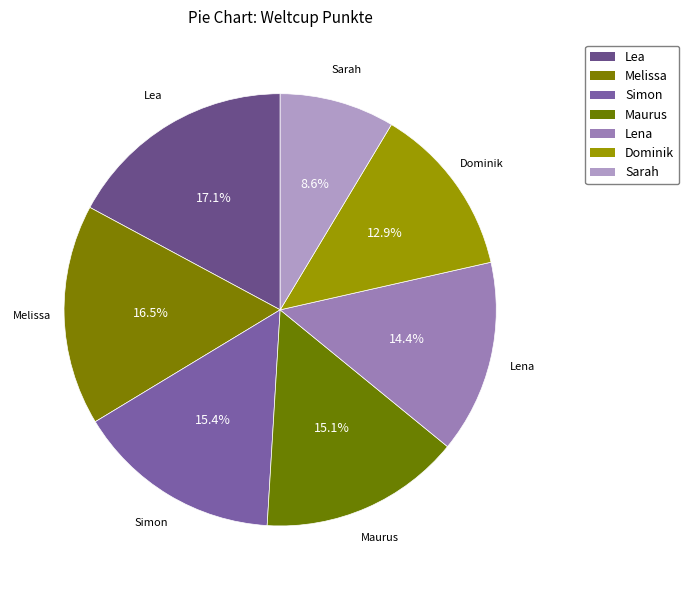

Do Lea and Lena together represent more than half of the pie?

No